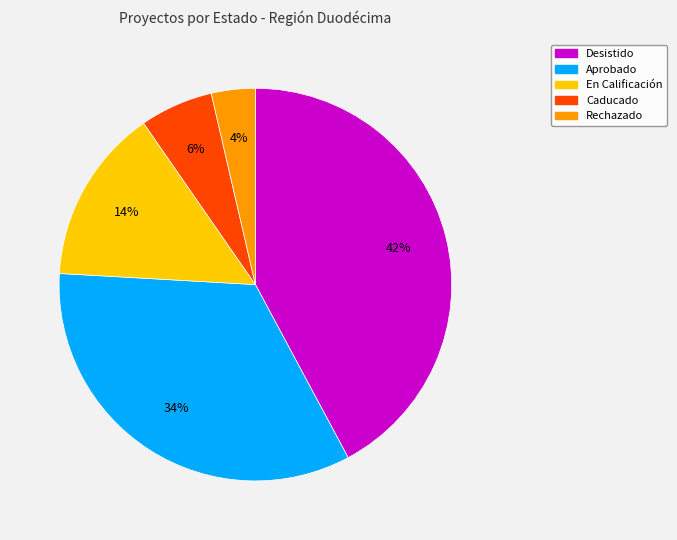

To the nearest percent, what is the average slice percentage?

20%